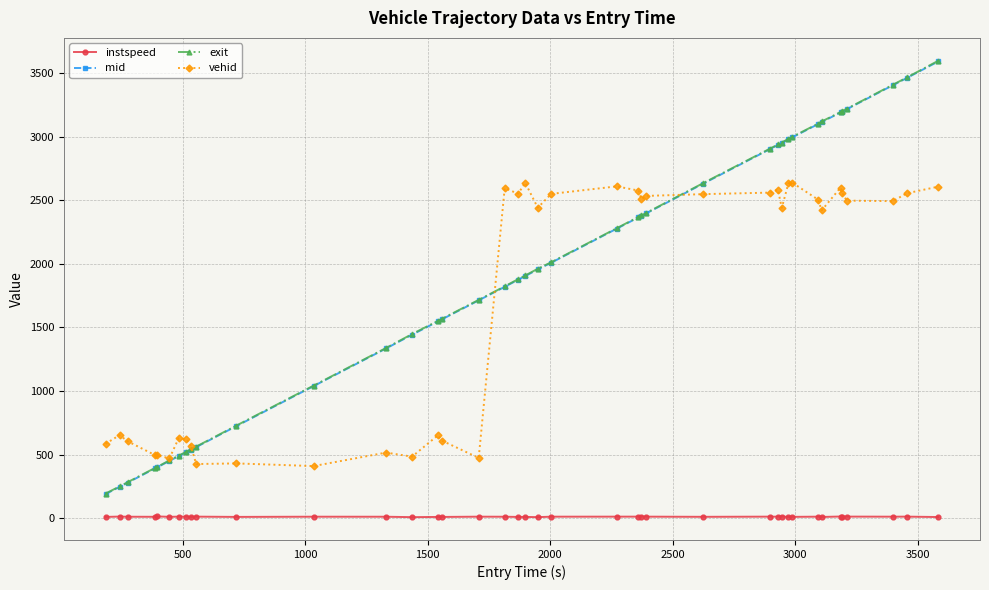

What is the greatest value displayed?

3596.5